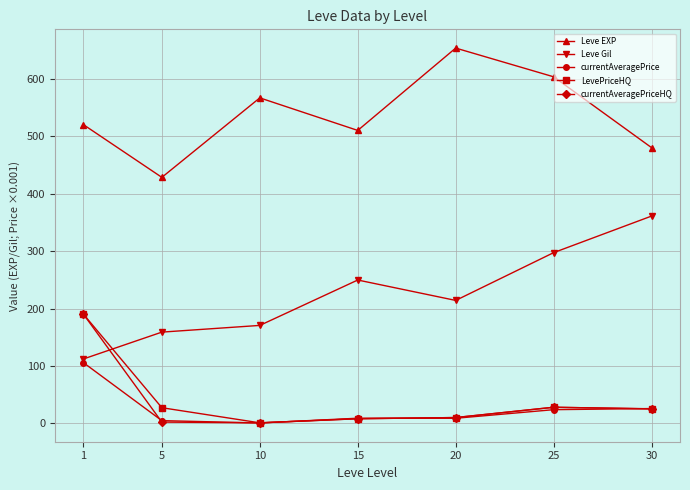

True or false: Leve EXP has a value of 653.3 at 20.

True